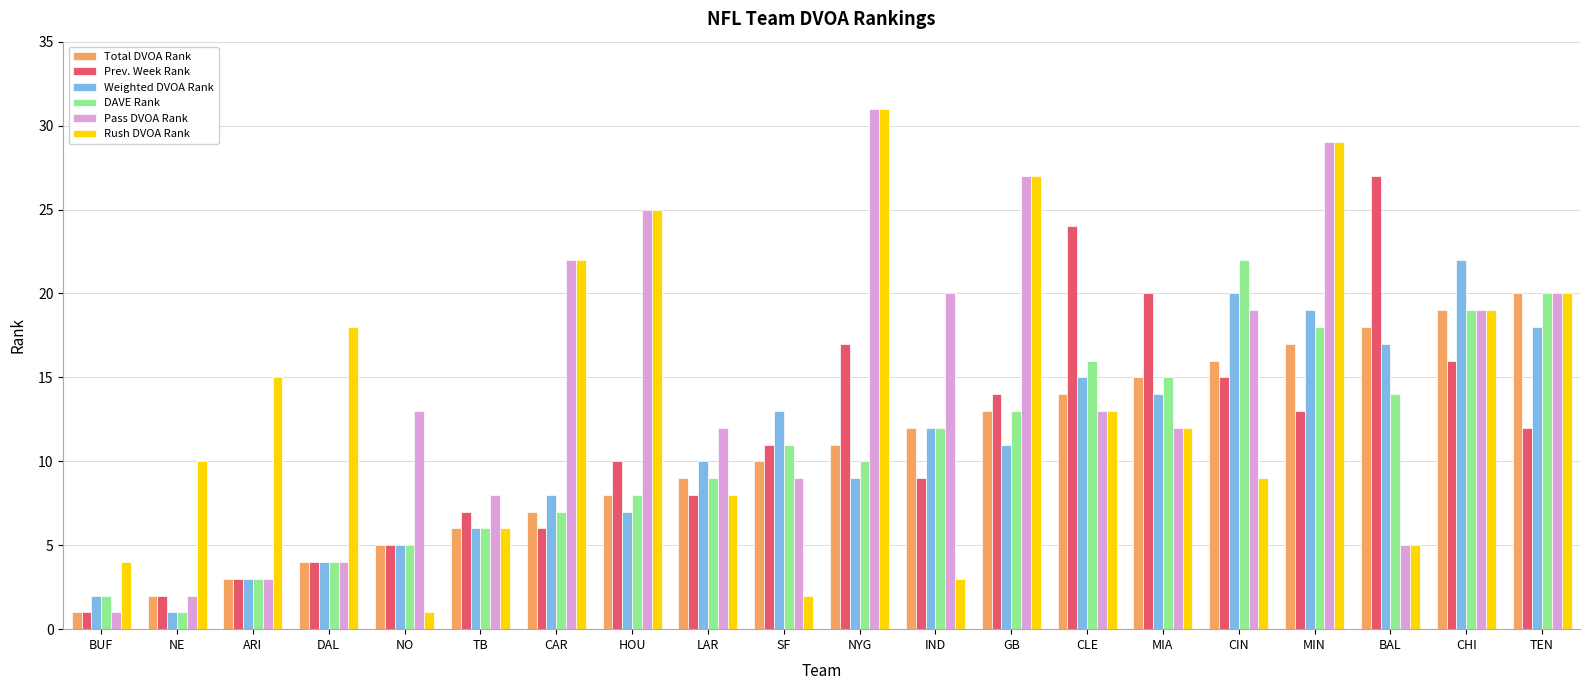

What is the difference between the highest and lowest values at CIN?

13